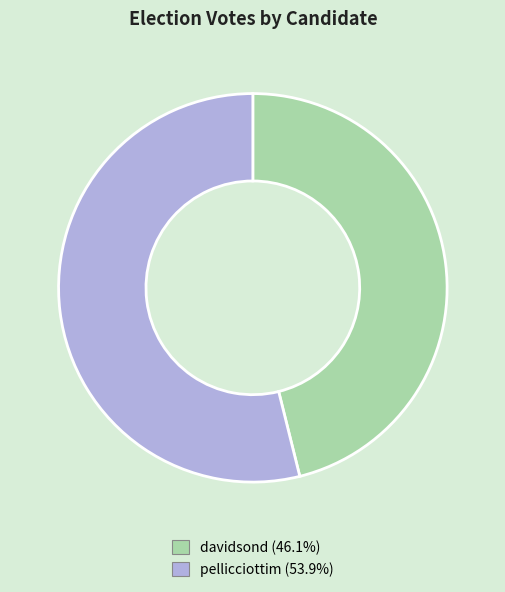

Approximately how many times larger is the value at davidsond compared to pellicciottim?

0.9